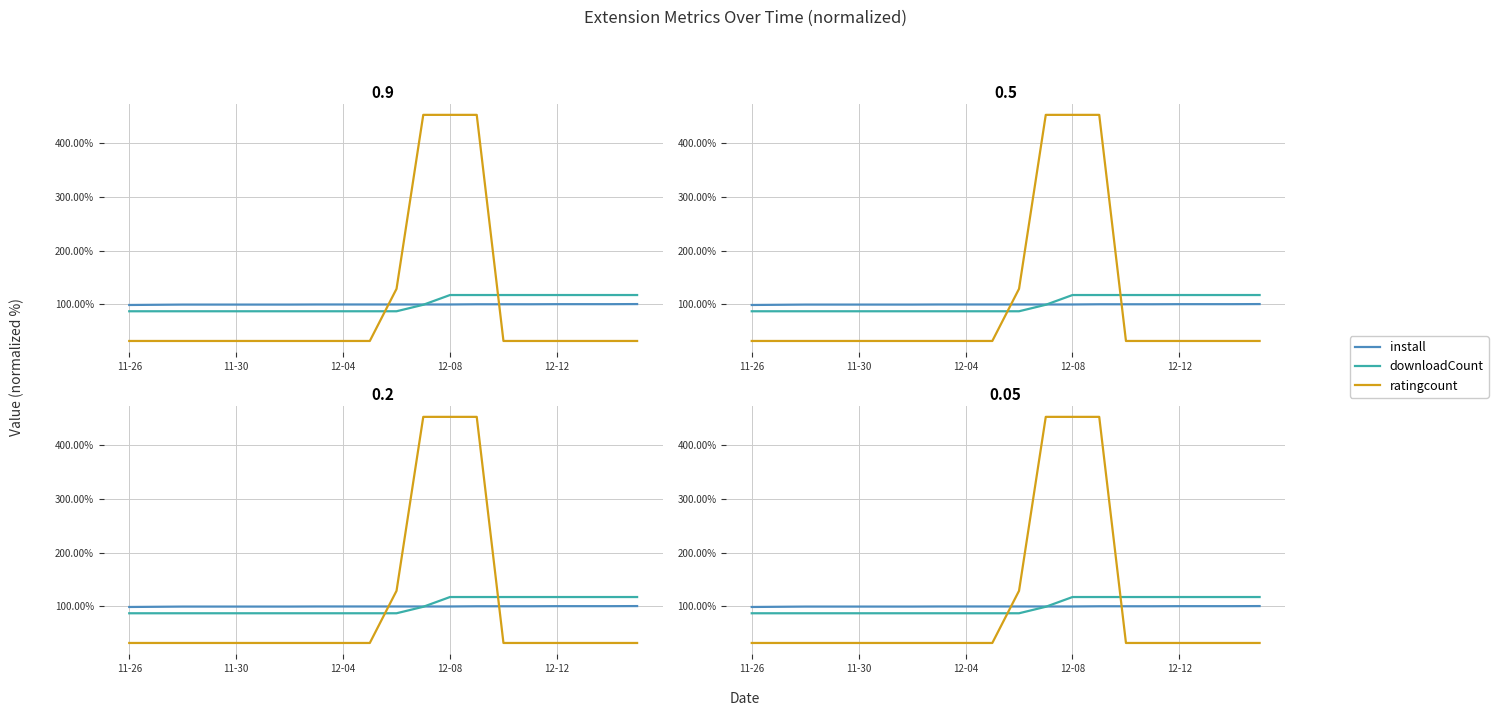

Between 12-12 and 11, which is larger?

11